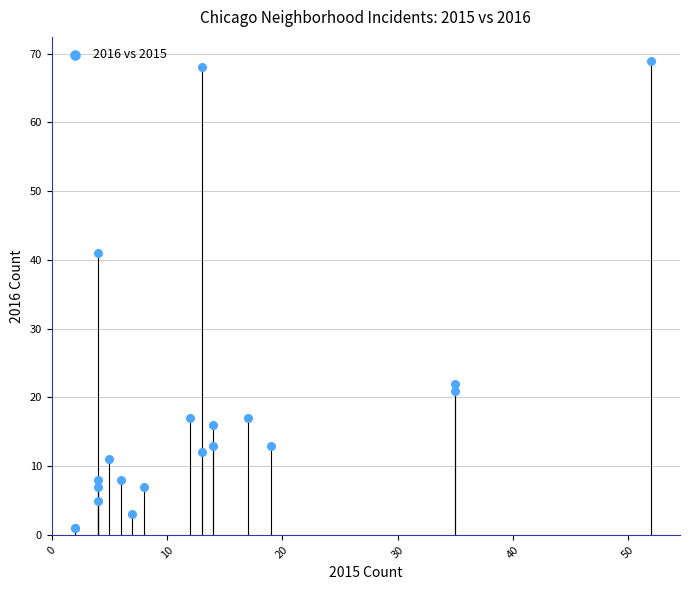

What Y value in the scatter plot is closest to 35?

41